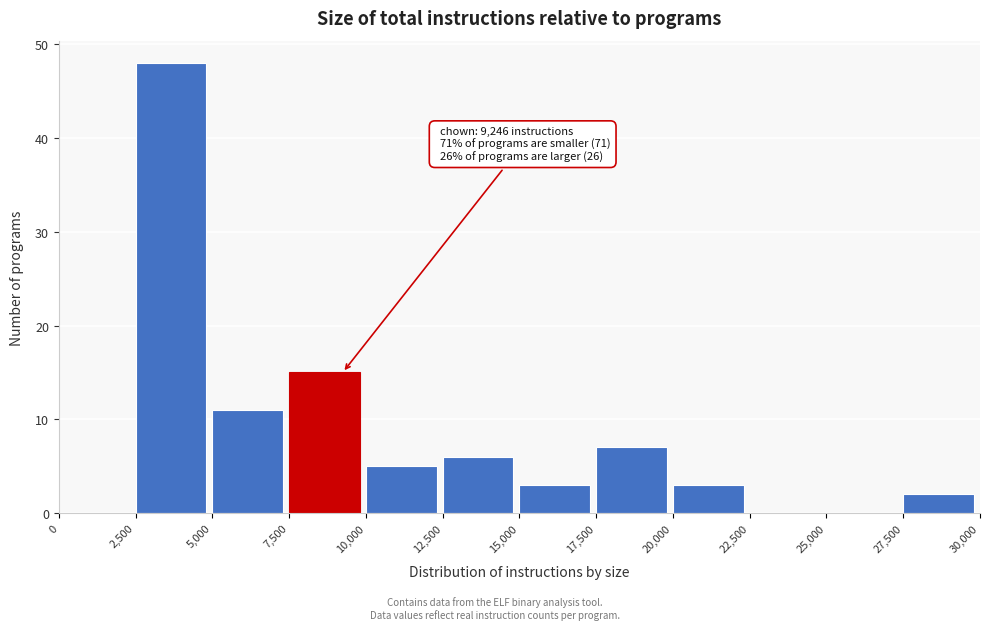

Which range on the x-axis has the tallest bar?

2,500 to 5,000